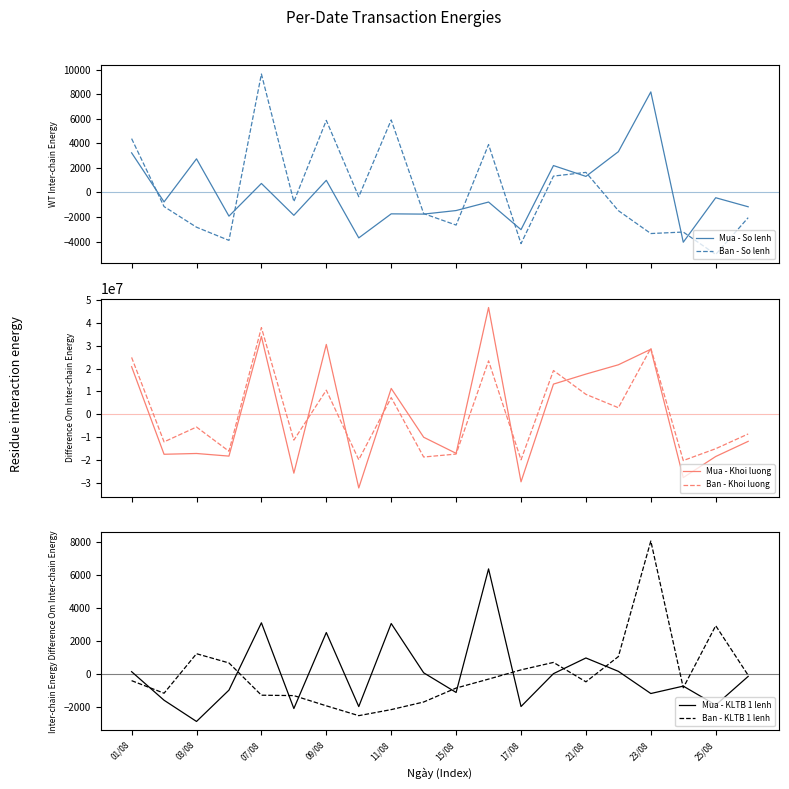

What is the lowest value of the Mua - So lenh series?

-4048.5